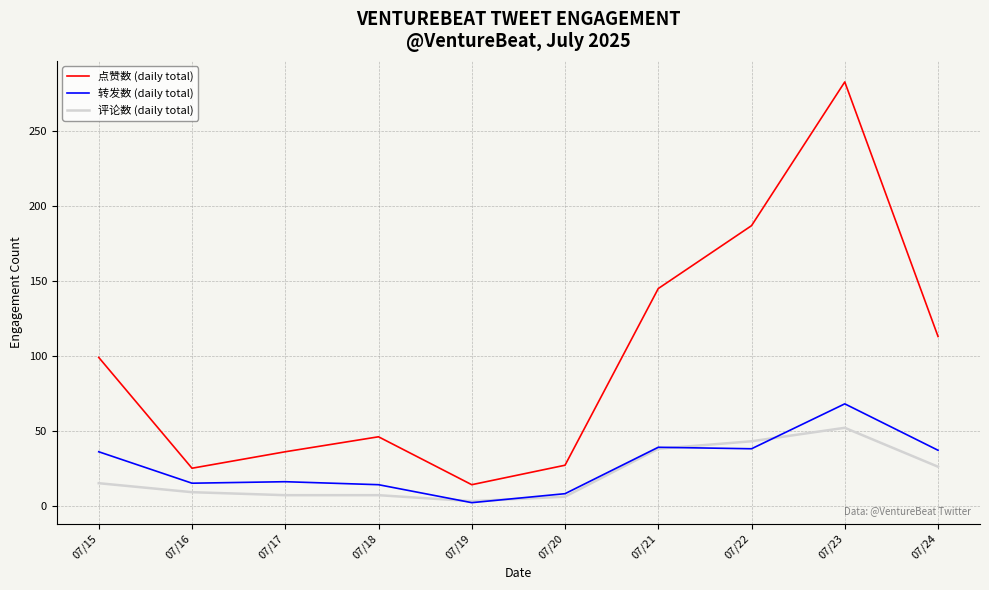

At which category is the sum across all series the highest?

07/23